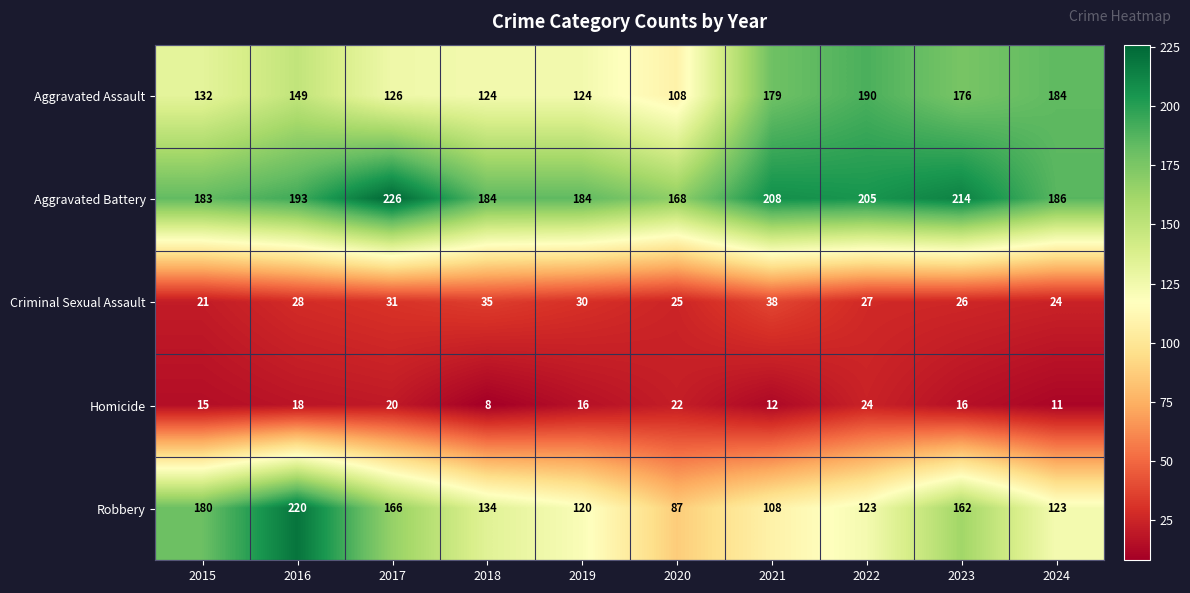

What is the difference between the highest and lowest values at 2017?

206